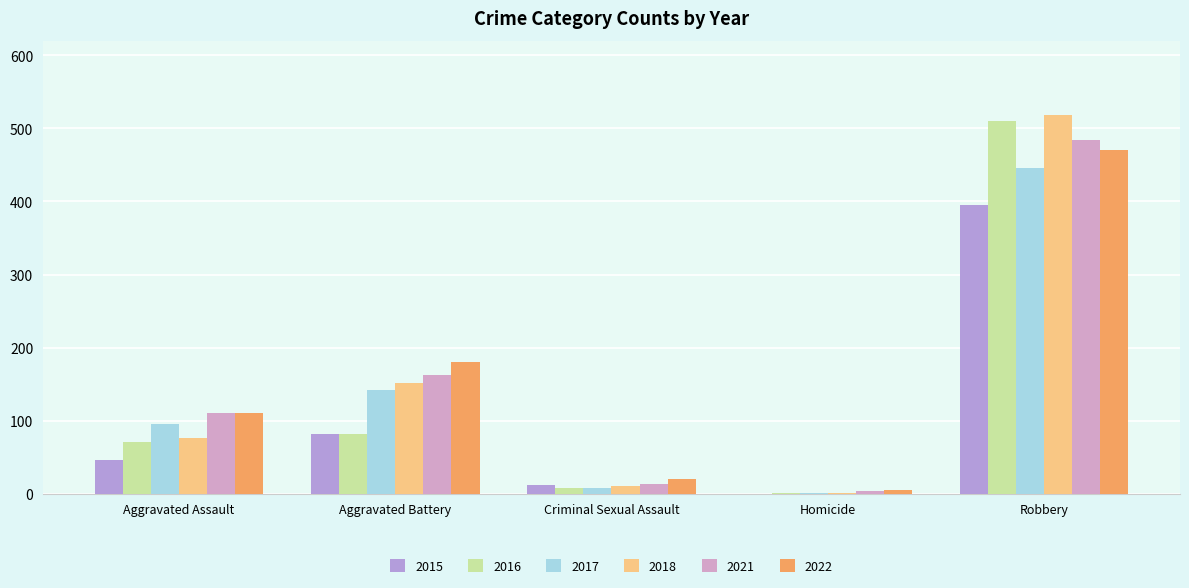

Reading left to right, list all the values displayed in this chart.

2015: Aggravated Assault=46	Aggravated Battery=82	Criminal Sexual Assault=12	Homicide=0	Robbery=395
2016: Aggravated Assault=71	Aggravated Battery=82	Criminal Sexual Assault=8	Homicide=1	Robbery=510
2017: Aggravated Assault=95	Aggravated Battery=142	Criminal Sexual Assault=8	Homicide=1	Robbery=446
2018: Aggravated Assault=77	Aggravated Battery=152	Criminal Sexual Assault=11	Homicide=1	Robbery=519
2021: Aggravated Assault=110	Aggravated Battery=163	Criminal Sexual Assault=14	Homicide=4	Robbery=484
2022: Aggravated Assault=110	Aggravated Battery=180	Criminal Sexual Assault=20	Homicide=5	Robbery=471